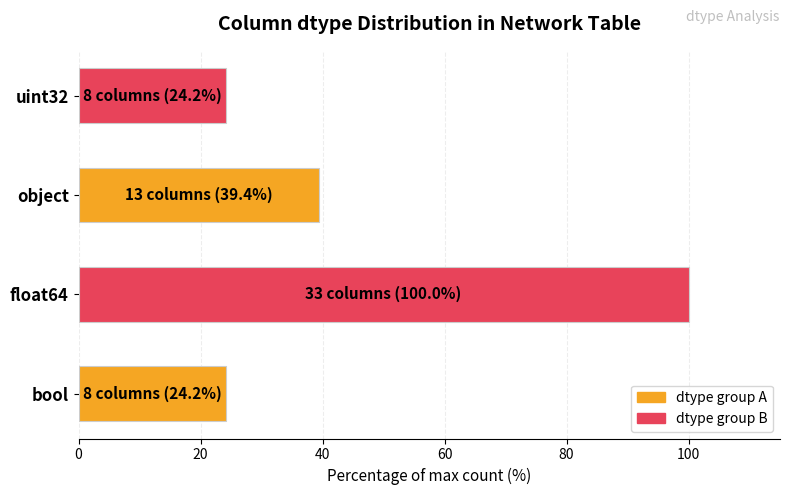

How many bars are there in total?

4